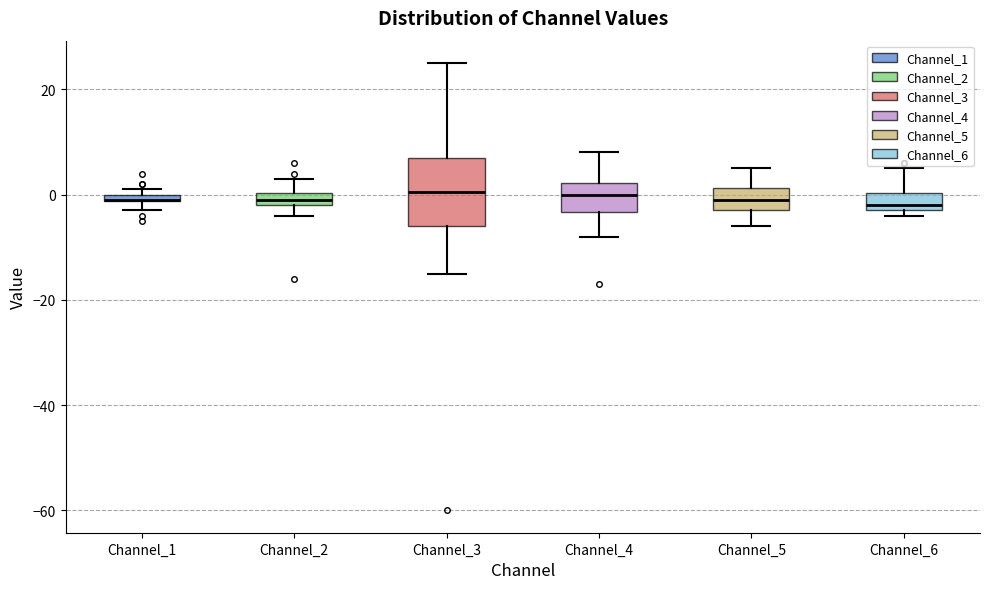

Where does the lower whisker of the box for Channel_3 end on the y-axis? The values are not printed on the chart, so give them approximately, as read against the axis.

-14